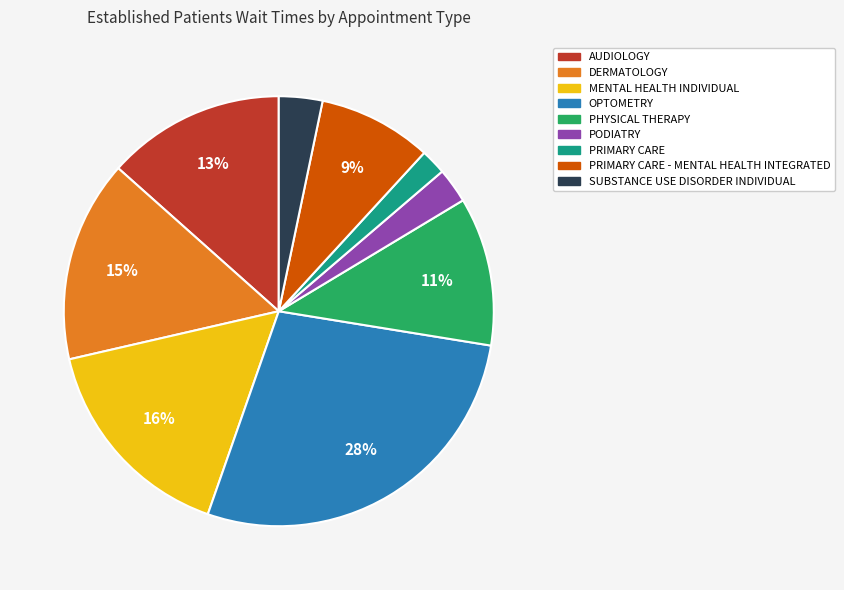

How many slices are in this pie chart?

9